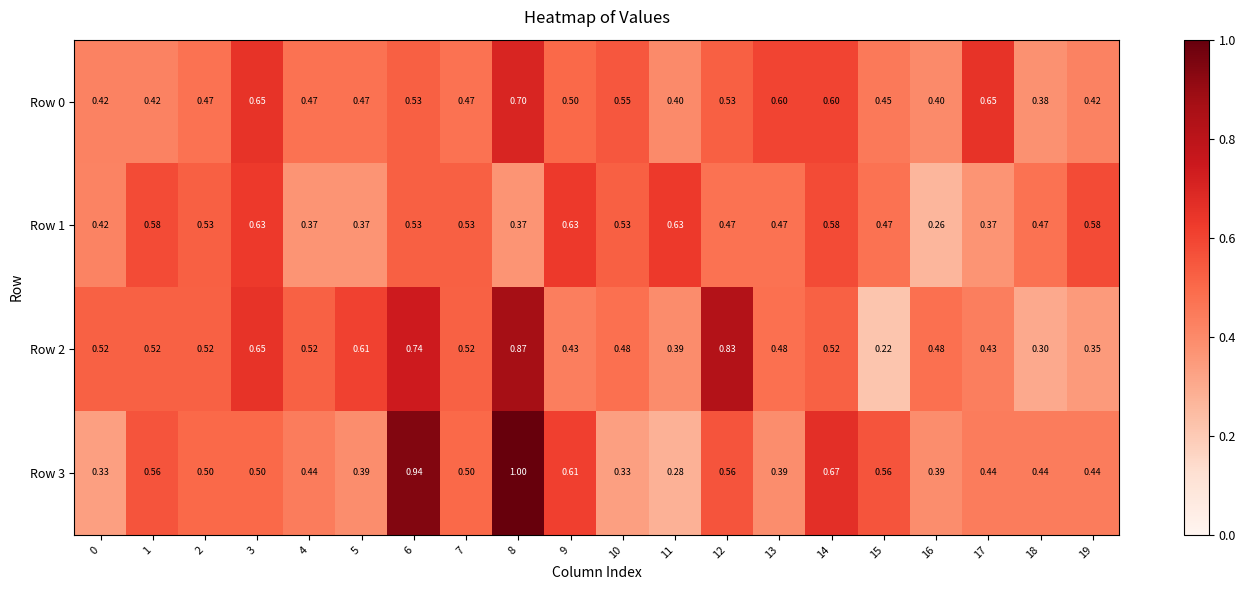

Is the value of Row 1 at 3 greater than the value of Row 3 at 15?

Yes